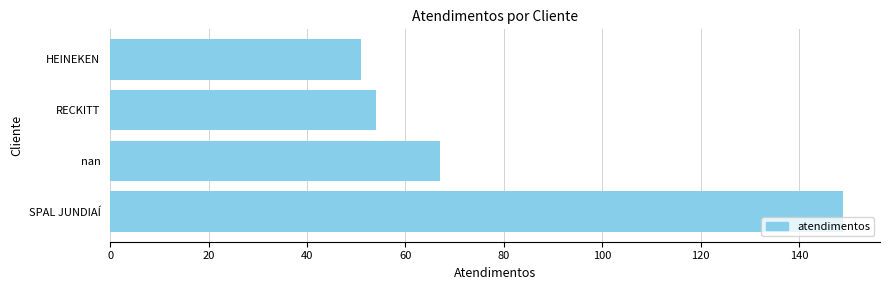

What is the sum of all values?

321